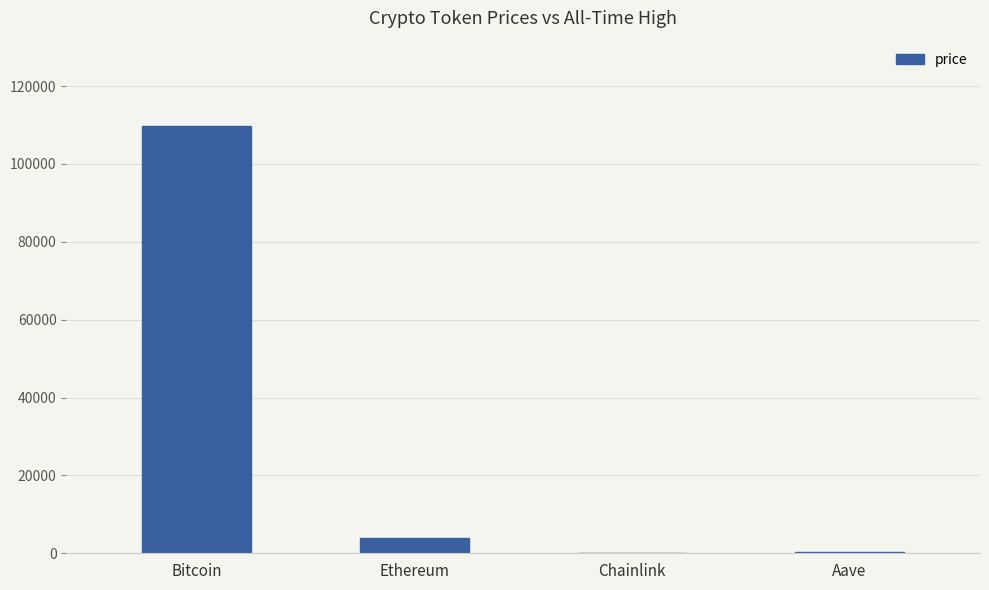

Which has a higher value, Aave or Bitcoin?

Bitcoin